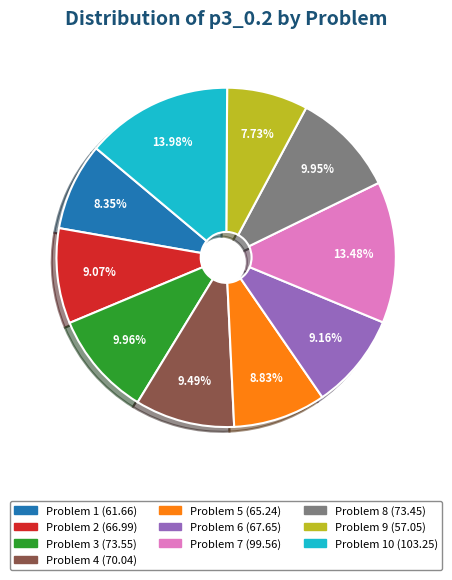

Does any single category account for the majority?

No